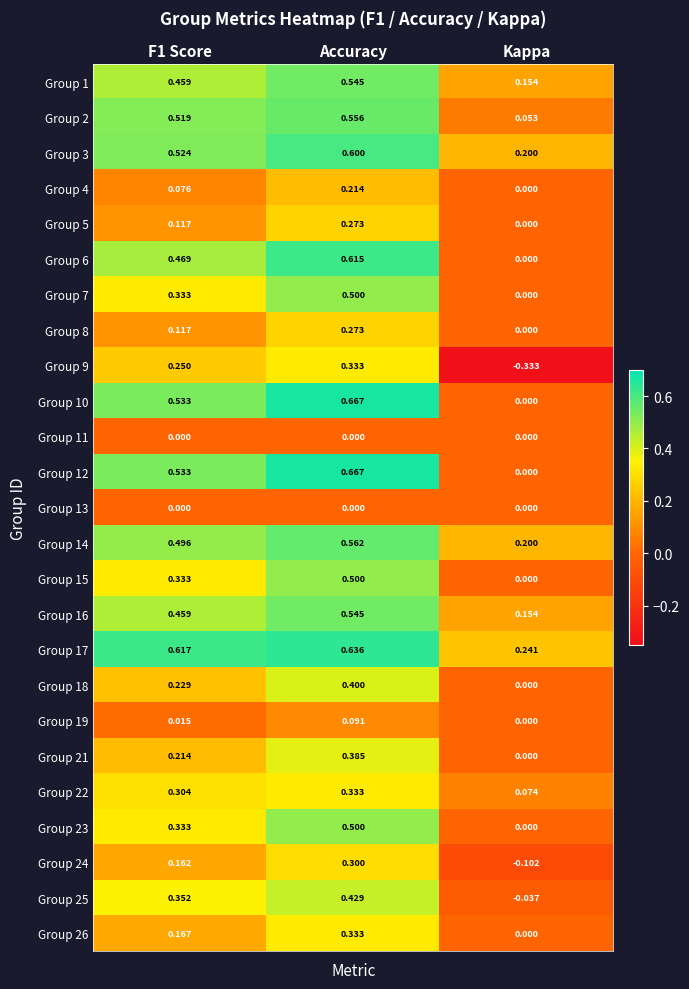

What is the difference between the highest and lowest values at F1 Score?

0.6